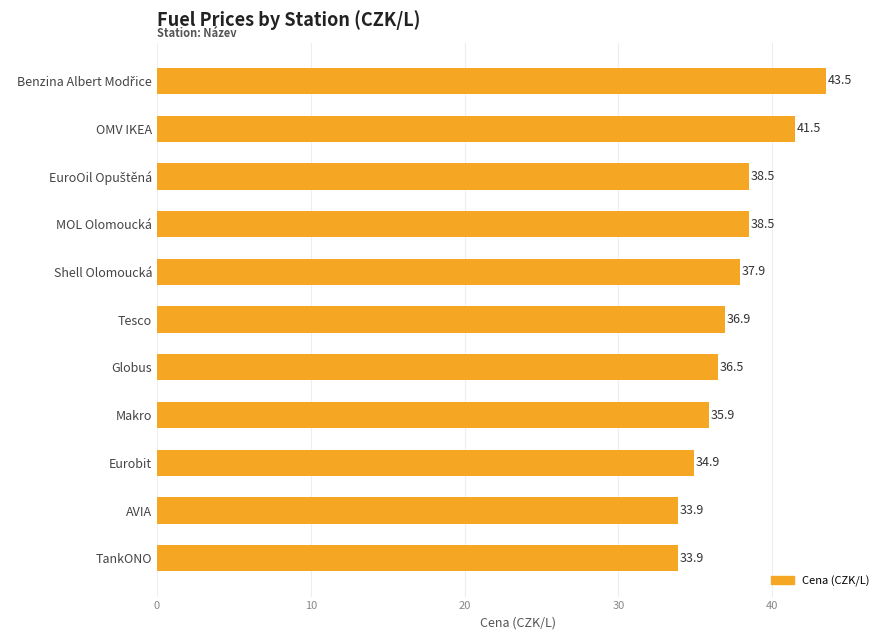

Reading top to bottom, list all the values displayed in this chart.

43.5	41.5	38.5	38.5	37.9	36.9	36.5	35.9	34.9	33.9	33.9